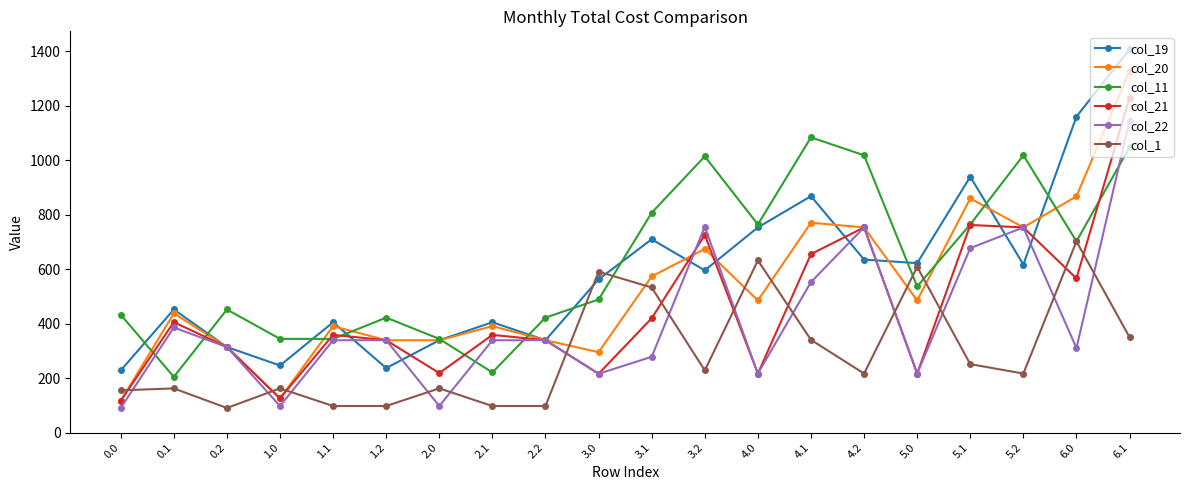

At which label does col_11 reach its minimum?

0.1